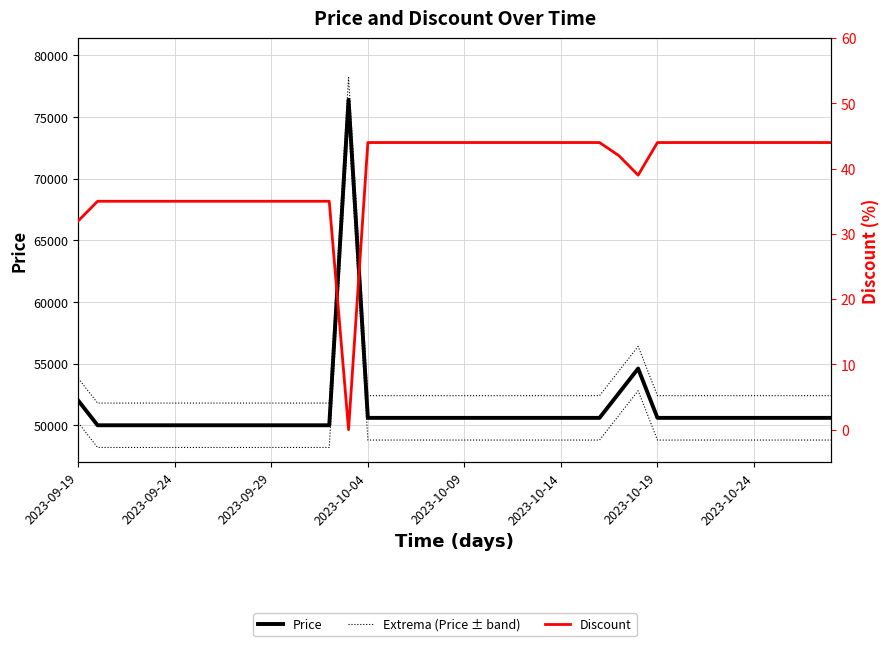

Does the chart have visible grid lines?

Yes